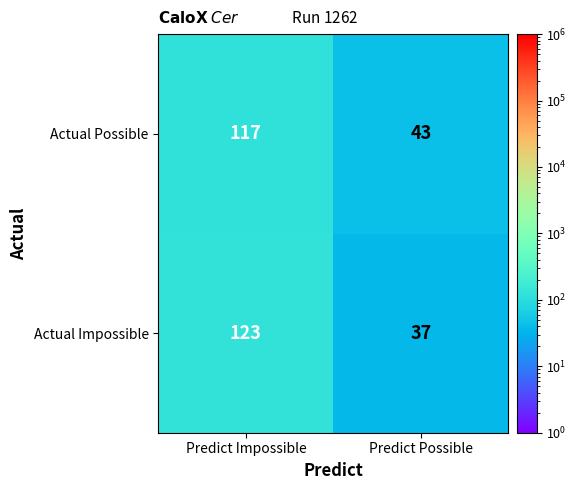

The Actual Impossible series shows 60 at Predict Possible. True or false?

False